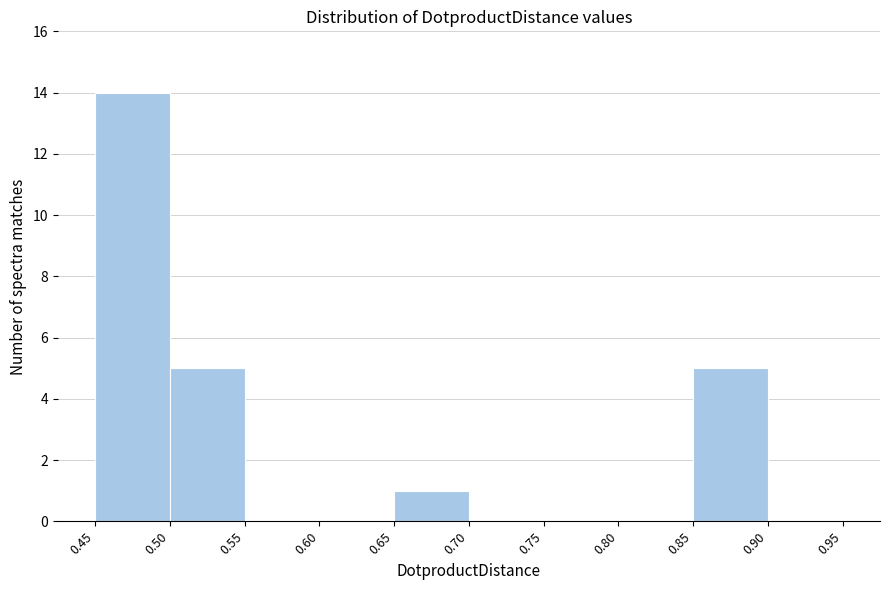

Reading left to right, transcribe this chart: for each bar, give the range it covers on the x-axis and its height. The values are not printed on the chart, so give them approximately, as read against the axis.

0.45 to 0.50: 14
0.50 to 0.55: 5
0.55 to 0.60: 0
0.60 to 0.65: 0
0.65 to 0.70: 1
0.70 to 0.75: 0
0.75 to 0.80: 0
0.80 to 0.85: 0
0.85 to 0.90: 5
0.90 to 0.95: 0